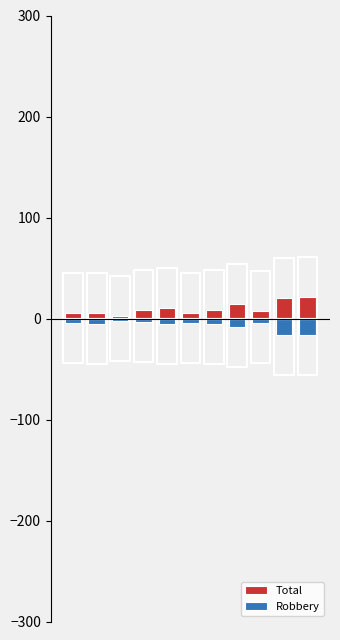

The value of Robbery at 4 is -5. True or false?

True